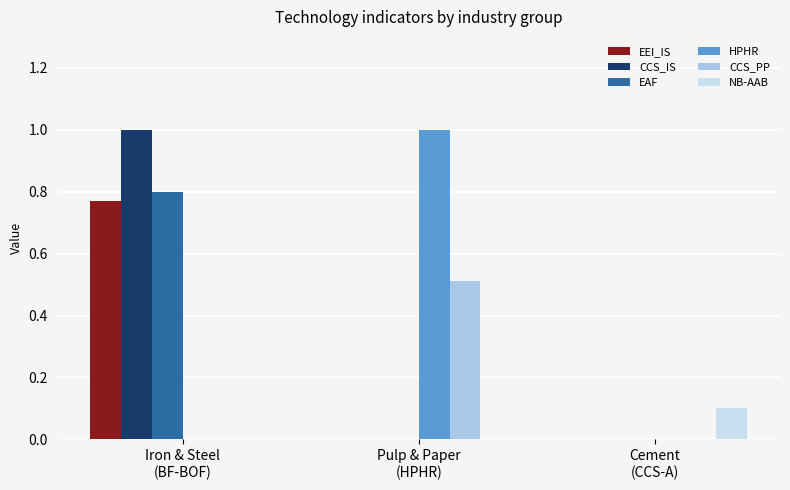

What is the greatest value displayed?

1.0